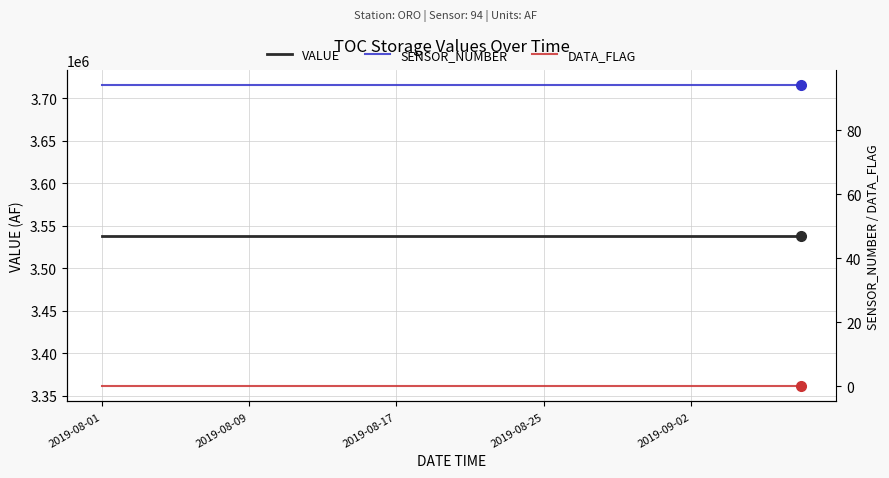

True or false: SENSOR_NUMBER has more than 1 interior local peaks.

False